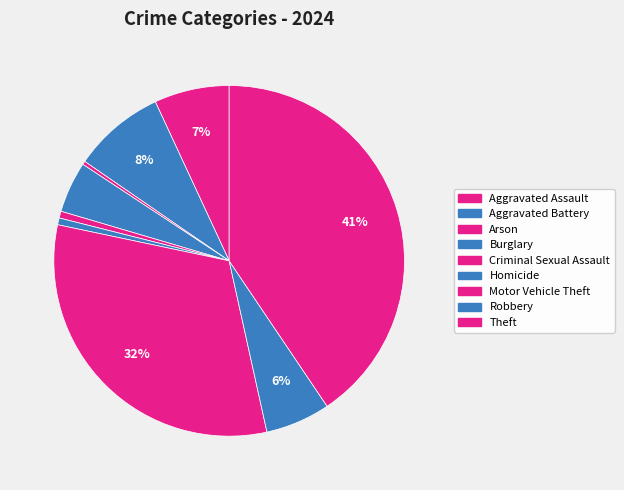

To the nearest percent, what is the difference between the largest and smallest slice percentages?

40%